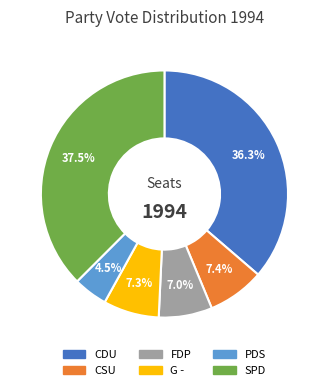

What percentage is NOT represented by G -?

92.7%